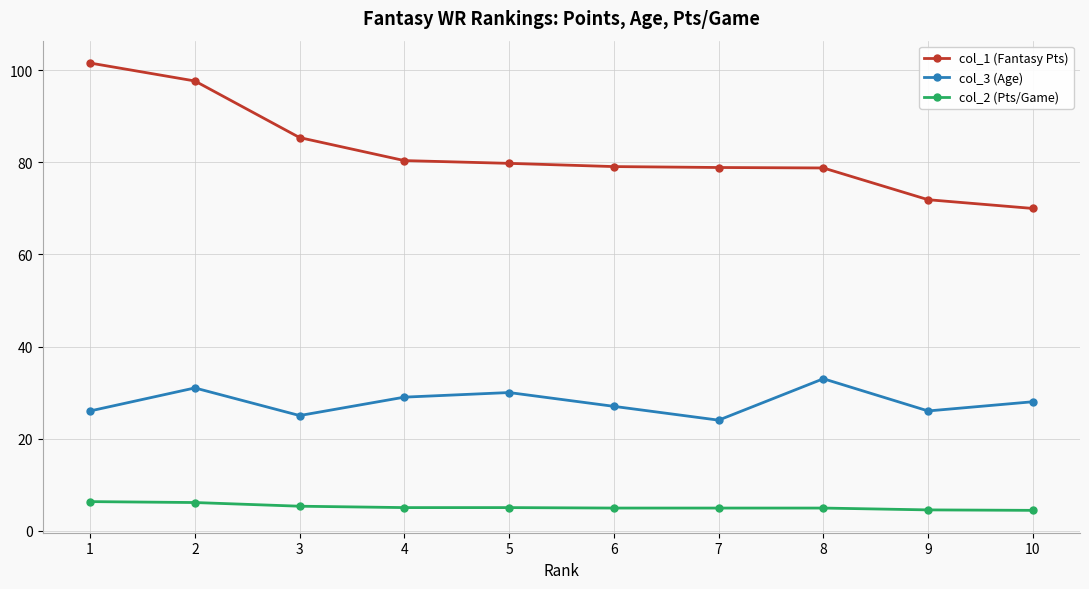

The col_2 (Pts/Game) series shows 4.5 at 9. True or false?

True